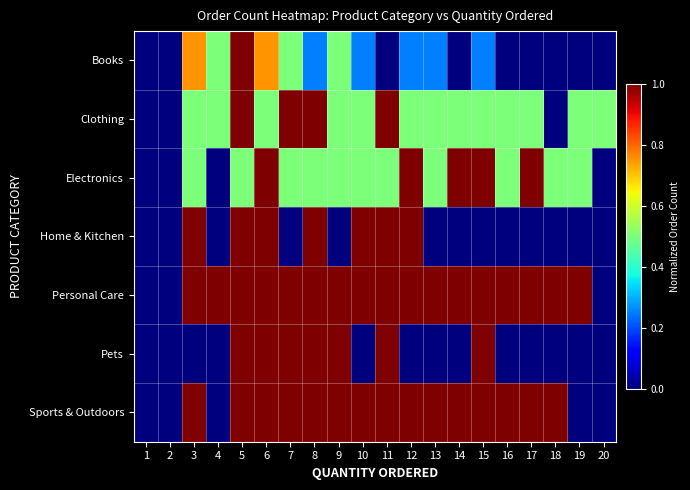

Reading left to right, extract all data points from this chart.

Books: 1=0.0	2=0.0	3=0.8	4=0.5	5=1.0	6=0.8	7=0.5	8=0.2	9=0.5	10=0.2	11=0.0	12=0.2	13=0.2	14=0.0	15=0.2	16=0.0	17=0.0	18=0.0	19=0.0	20=0.0
Clothing: 1=0.0	2=0.0	3=0.5	4=0.5	5=1.0	6=0.5	7=1.0	8=1.0	9=0.5	10=0.5	11=1.0	12=0.5	13=0.5	14=0.5	15=0.5	16=0.5	17=0.5	18=0.0	19=0.5	20=0.5
Electronics: 1=0.0	2=0.0	3=0.5	4=0.0	5=0.5	6=1.0	7=0.5	8=0.5	9=0.5	10=0.5	11=0.5	12=1.0	13=0.5	14=1.0	15=1.0	16=0.5	17=1.0	18=0.5	19=0.5	20=0.0
Home & Kitchen: 1=0.0	2=0.0	3=1.0	4=0.0	5=1.0	6=1.0	7=0.0	8=1.0	9=0.0	10=1.0	11=1.0	12=1.0	13=0.0	14=0.0	15=0.0	16=0.0	17=0.0	18=0.0	19=0.0	20=0.0
Personal Care: 1=0.0	2=0.0	3=1.0	4=1.0	5=1.0	6=1.0	7=1.0	8=1.0	9=1.0	10=1.0	11=1.0	12=1.0	13=1.0	14=1.0	15=1.0	16=1.0	17=1.0	18=1.0	19=1.0	20=0.0
Pets: 1=0.0	2=0.0	3=0.0	4=0.0	5=1.0	6=1.0	7=1.0	8=1.0	9=1.0	10=0.0	11=1.0	12=0.0	13=0.0	14=0.0	15=1.0	16=0.0	17=0.0	18=0.0	19=0.0	20=0.0
Sports & Outdoors: 1=0.0	2=0.0	3=1.0	4=0.0	5=1.0	6=1.0	7=1.0	8=1.0	9=1.0	10=1.0	11=1.0	12=1.0	13=1.0	14=1.0	15=1.0	16=1.0	17=1.0	18=1.0	19=0.0	20=0.0